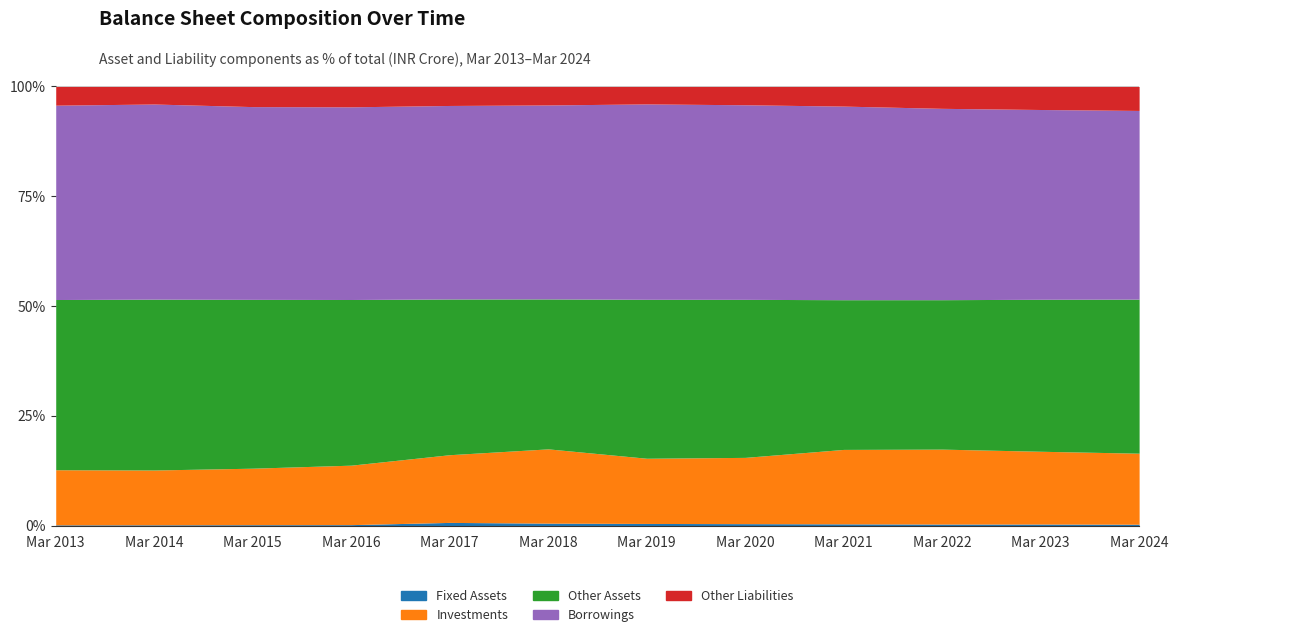

Rank the series at Mar 2021 from highest to lowest value.

Borrowings, Other Assets, Investments, Other Liabilities, Fixed Assets